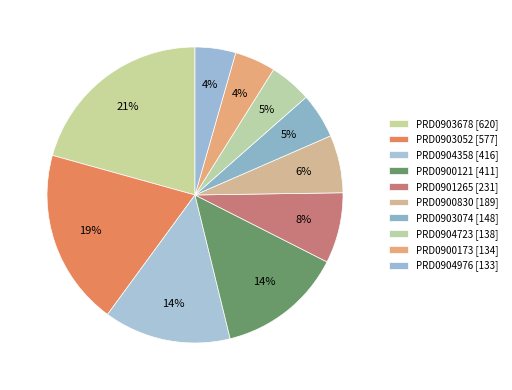

Count the number of slices in the pie.

10